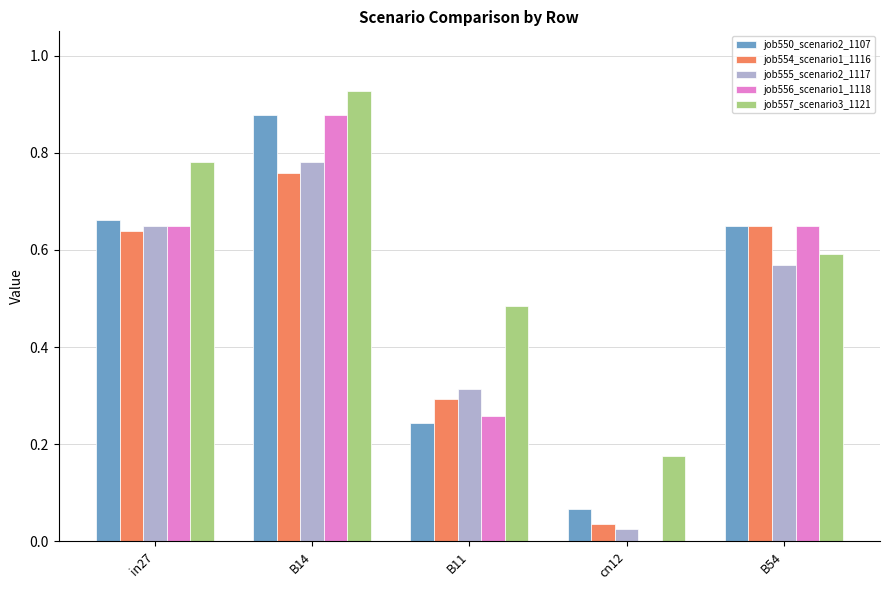

At which category is the sum across all series the highest?

B14